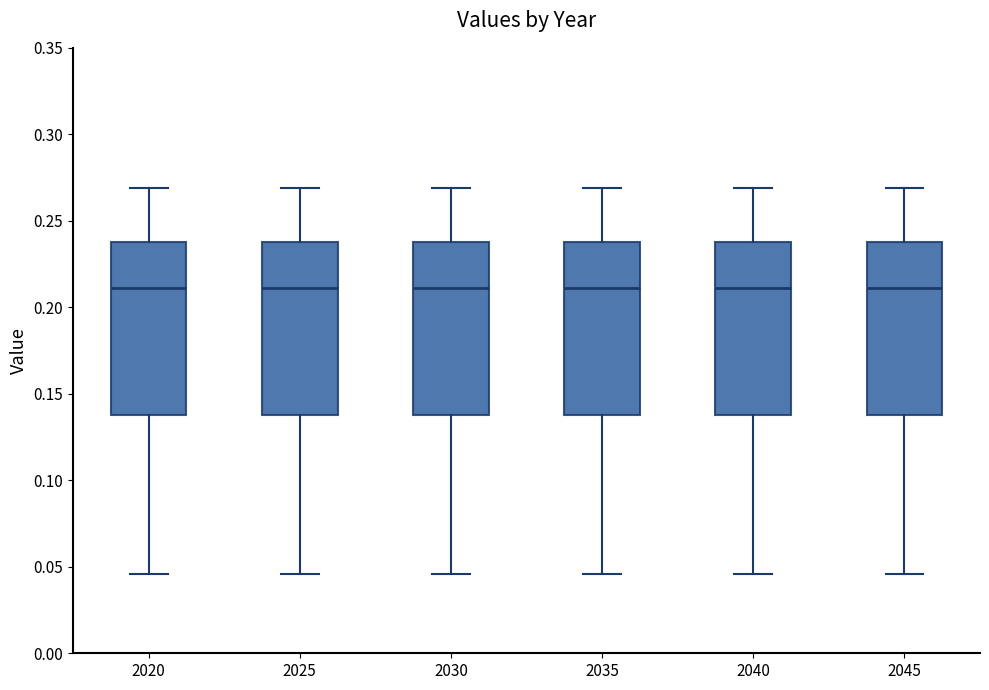

Where is the upper edge of the box at x = 2025 on the y-axis? The values are not printed on the chart, so give them approximately, as read against the axis.

0.240